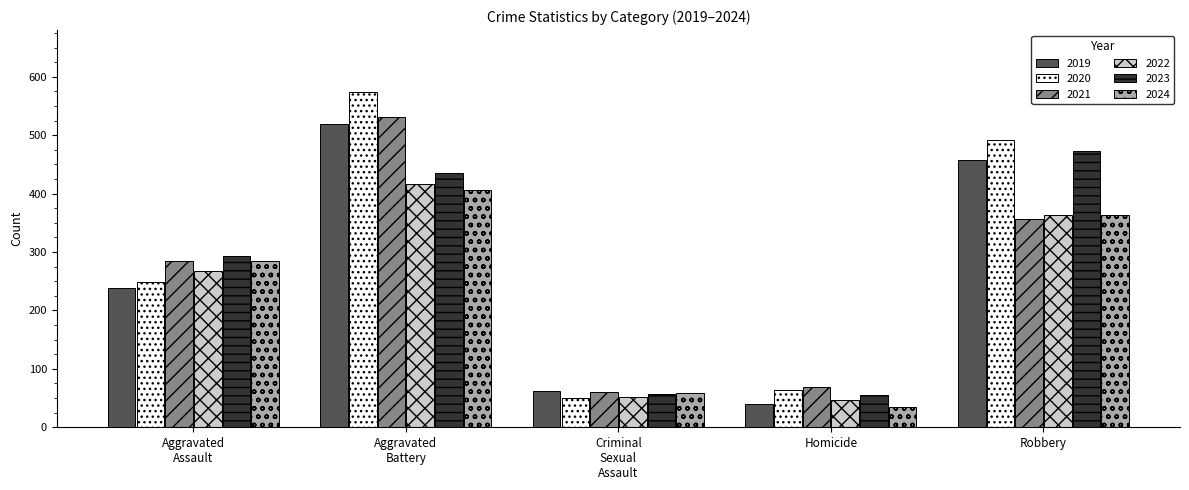

The 2022 series shows 222 at Robbery. True or false?

False